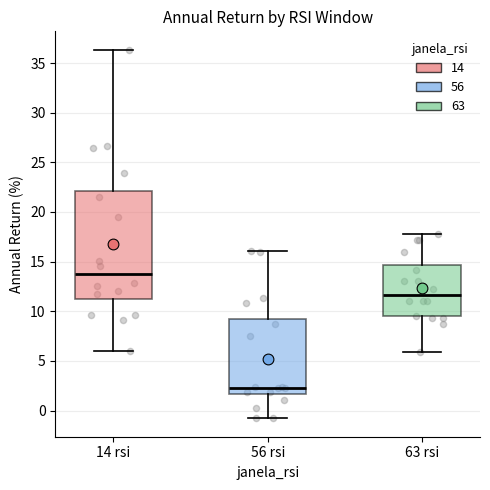

Where does the median line of the box for 63 rsi sit on the y-axis? The values are not printed on the chart, so give them approximately, as read against the axis.

11.5